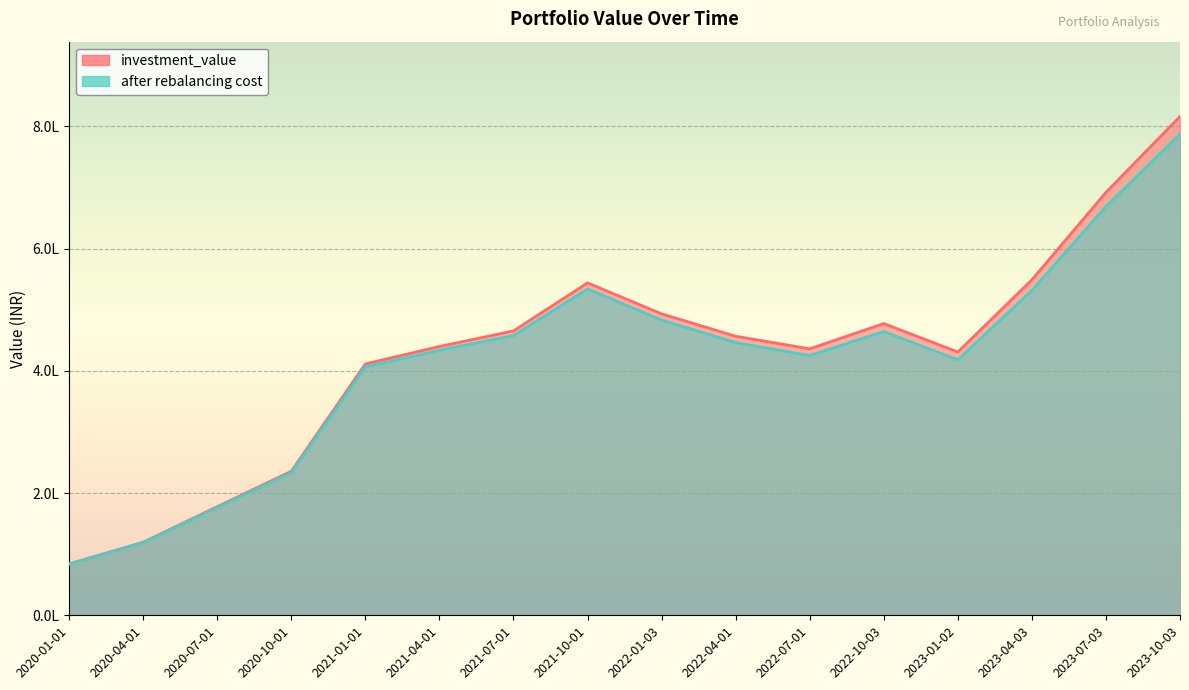

True or false: investment_value and after rebalancing cost cross at least once.

False